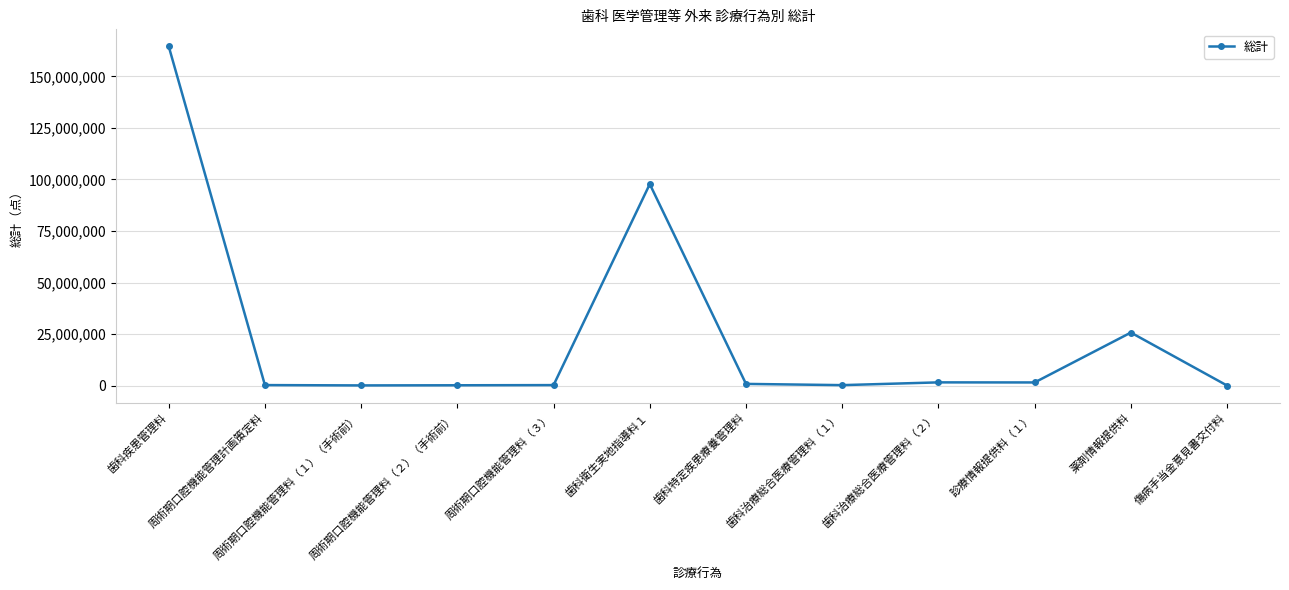

The chart shows a value of 137927 at 周術期口腔機能管理料（２）（手術前）. True or false?

True